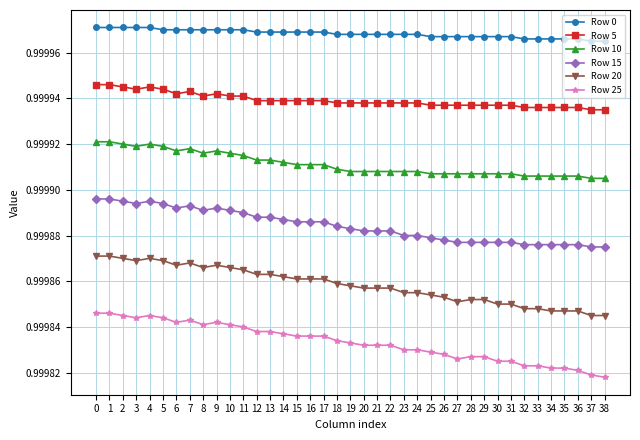

Between 23 and 37, which series saw the biggest shift?

Row 25